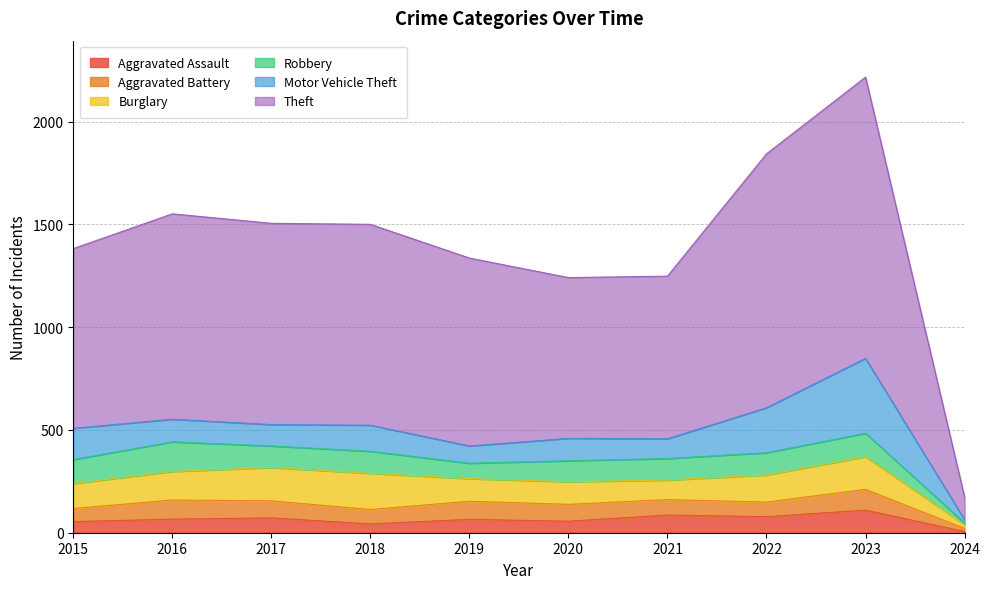

Which has a higher value, 2019 or 2020?

2019